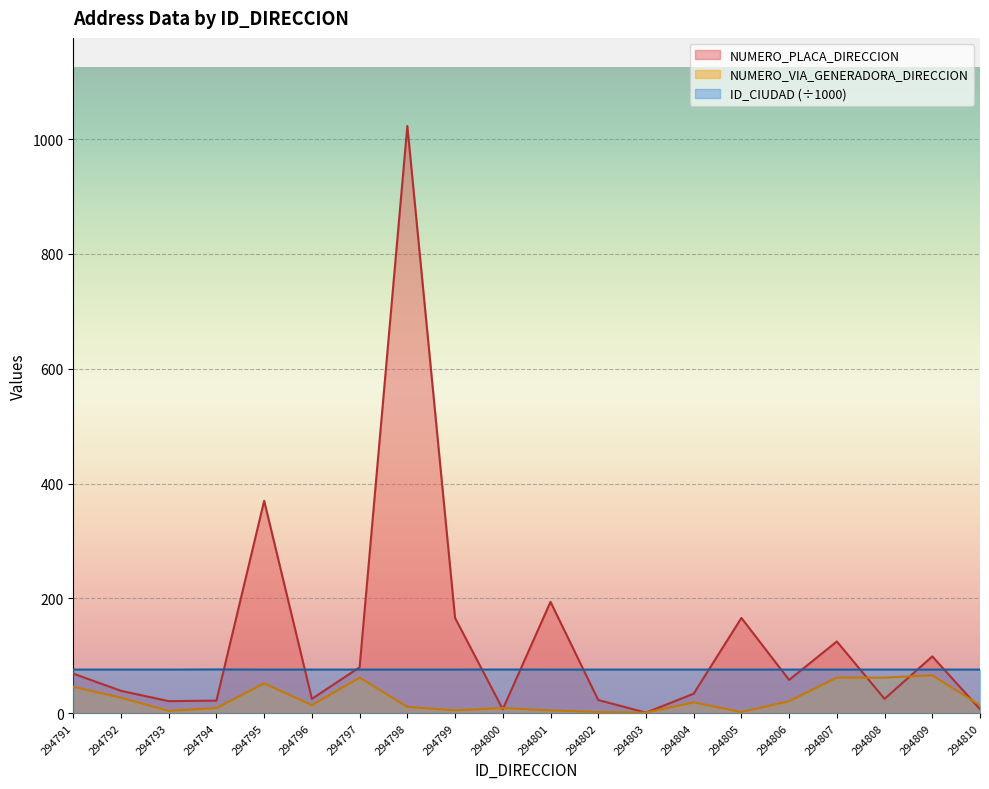

List the series in order of their peak value, lowest first.

NUMERO_VIA_GENERADORA_DIRECCION, ID_CIUDAD (÷1000), NUMERO_PLACA_DIRECCION